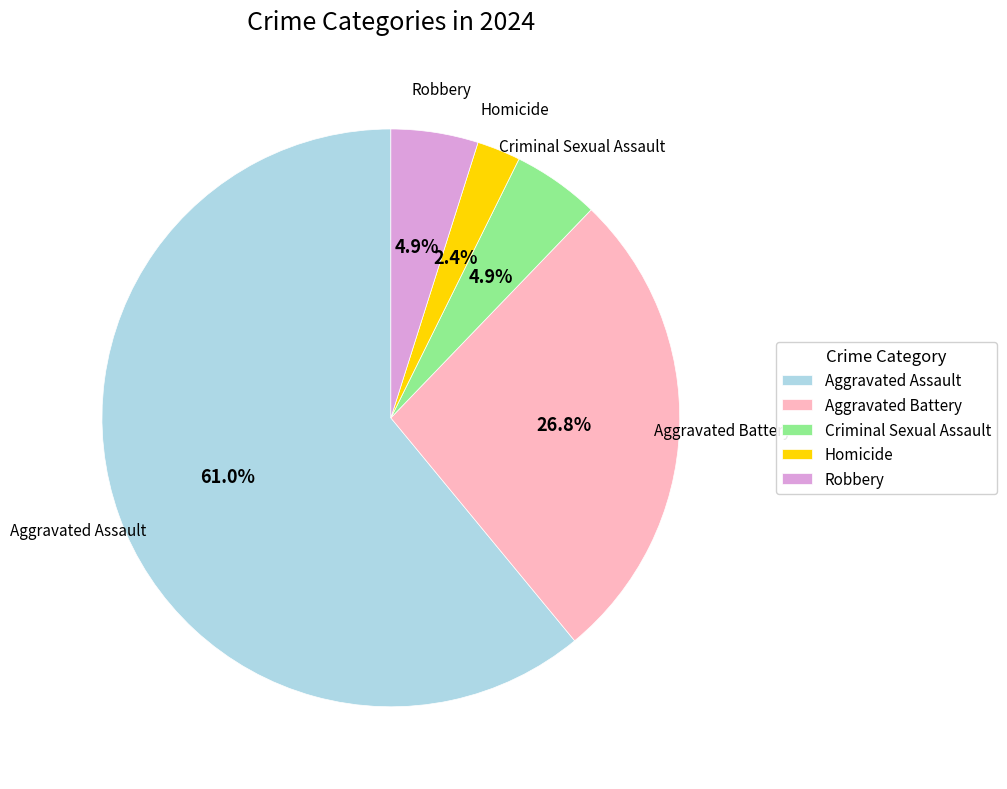

Which has a higher value, Homicide or Aggravated Battery?

Aggravated Battery